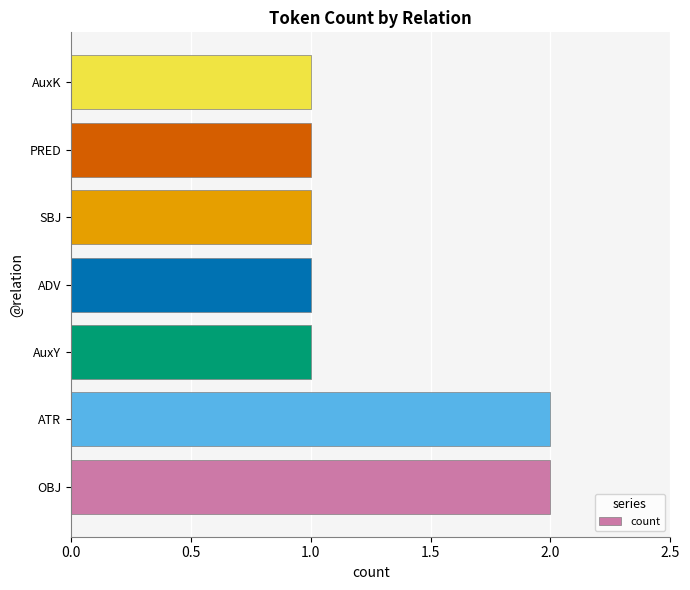

Is it true that the value at AuxY is 1?

True